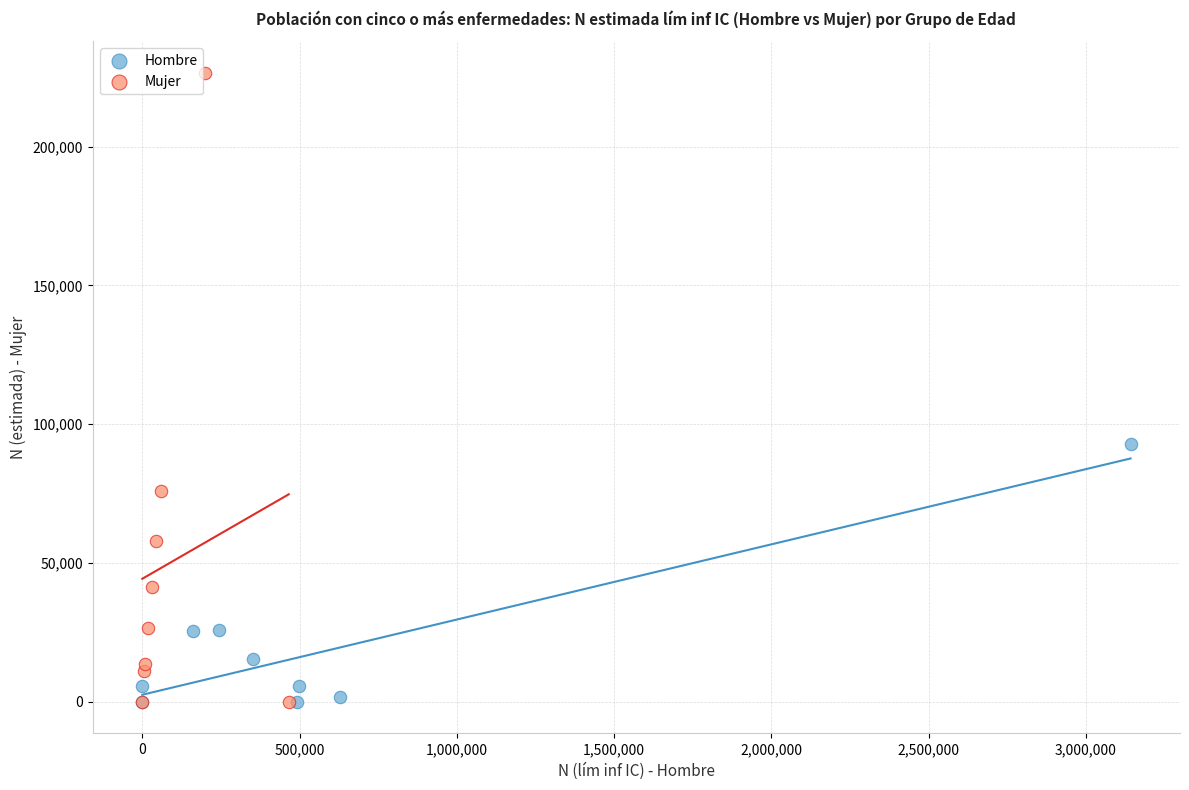

Which series reaches the maximum Y coordinate?

Mujer